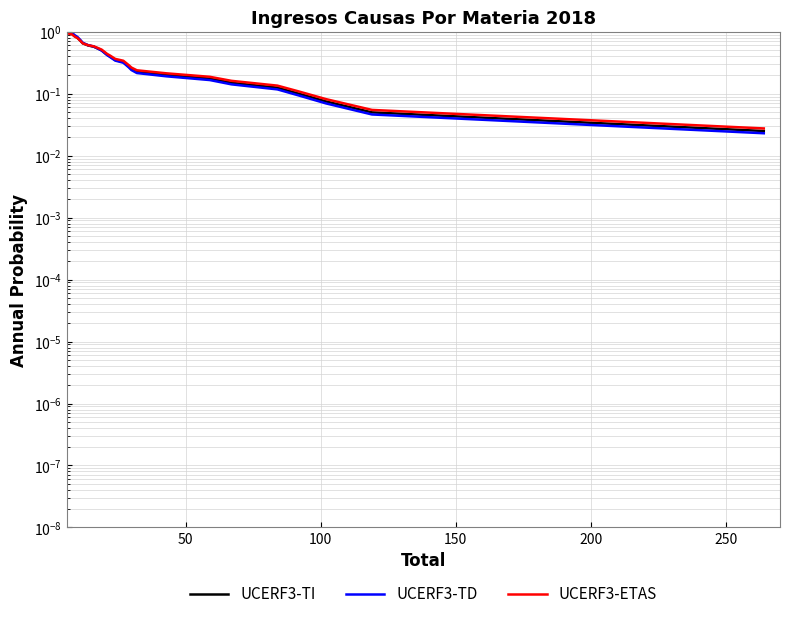

What is the average value of the UCERF3-TD series?

0.4